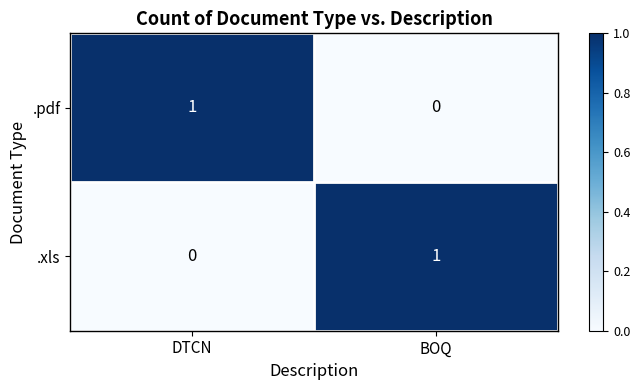

At which label does .pdf reach its minimum?

BOQ